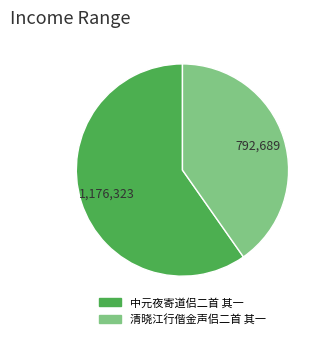

Does 中元夜寄道侣二首 其一 account for over 50% of the chart?

Yes